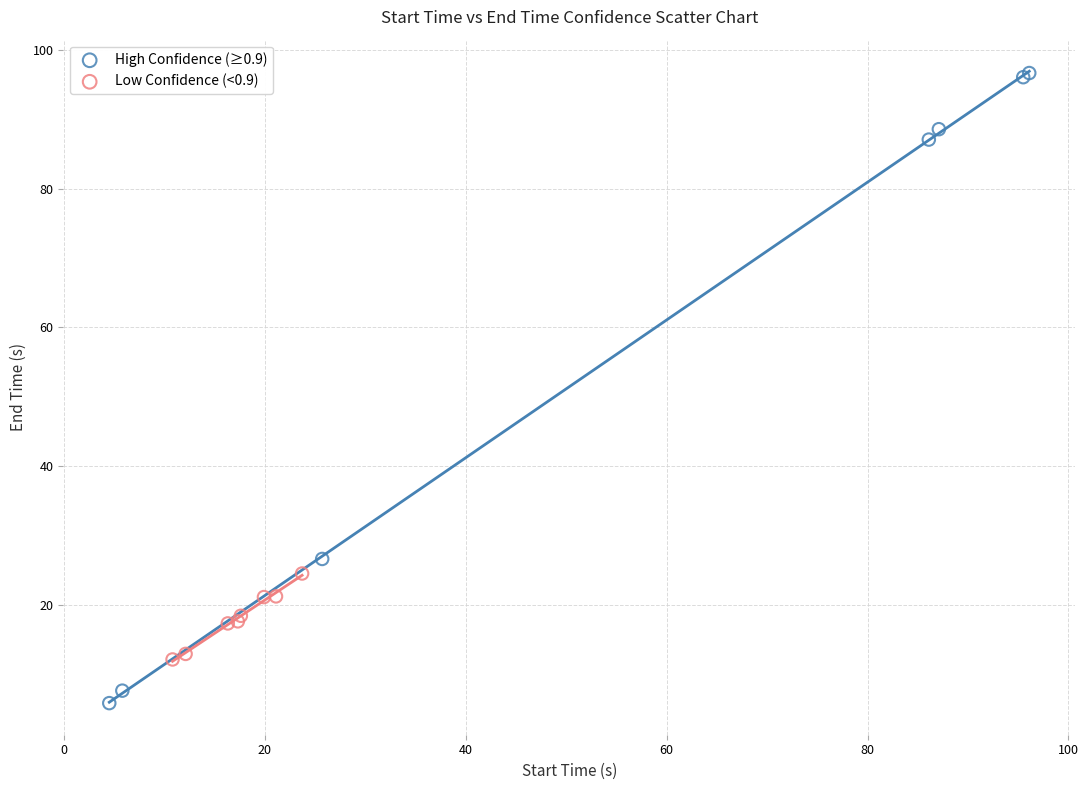

Which series contains the lowest Y value?

High Confidence (≥0.9)